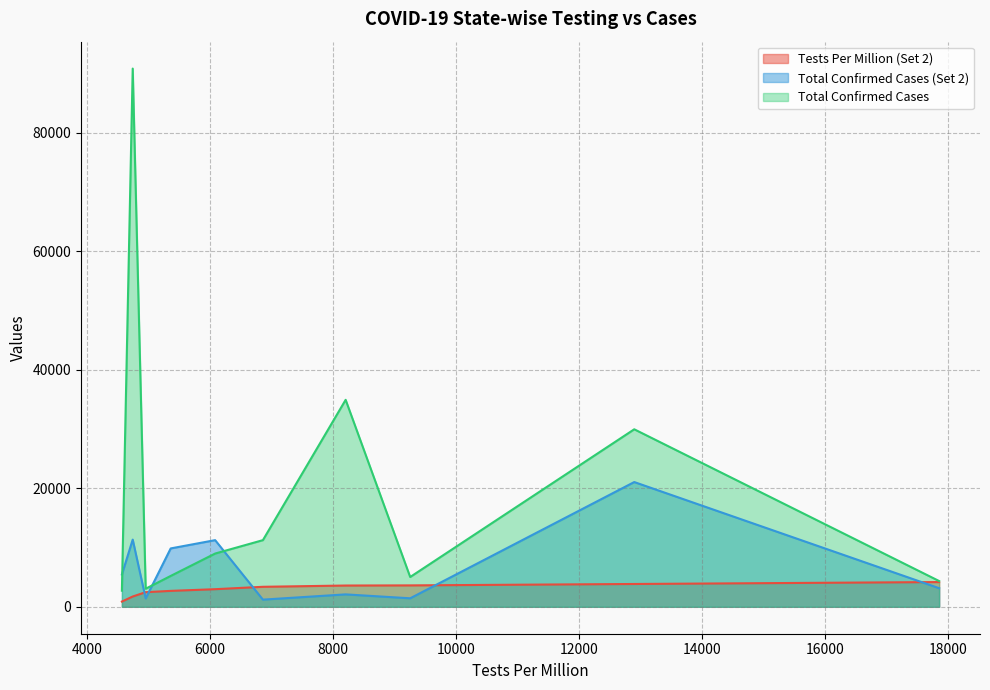

Where does the Tests Per Million (Set 2) series first go above 3376?

Jammu & Kashmir